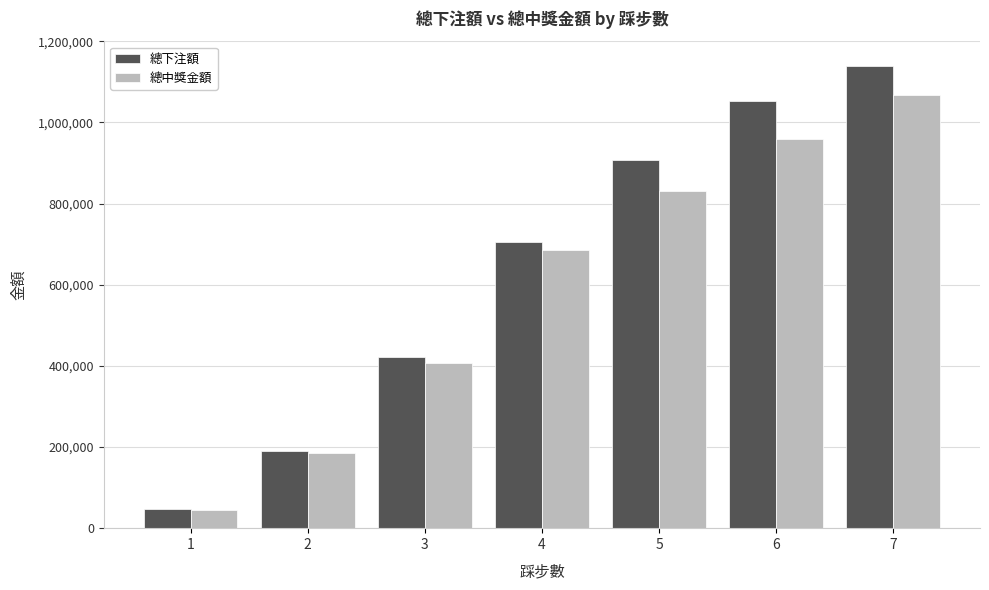

List the series in order of their peak value, lowest first.

總中獎金額, 總下注額